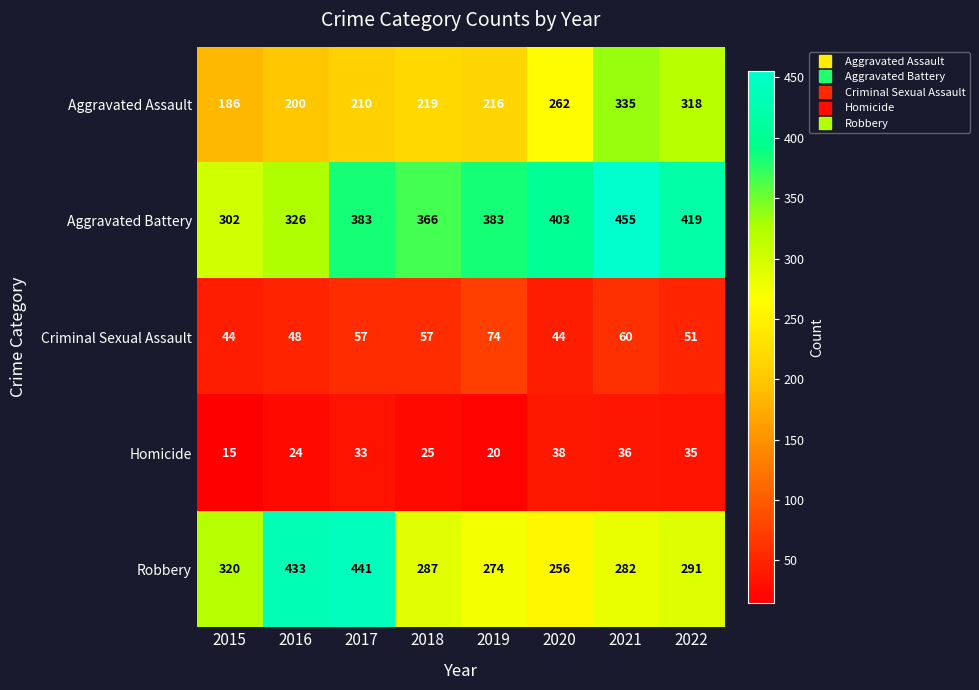

At 2021, list the series in order from largest to smallest.

Aggravated Battery, Aggravated Assault, Robbery, Criminal Sexual Assault, Homicide